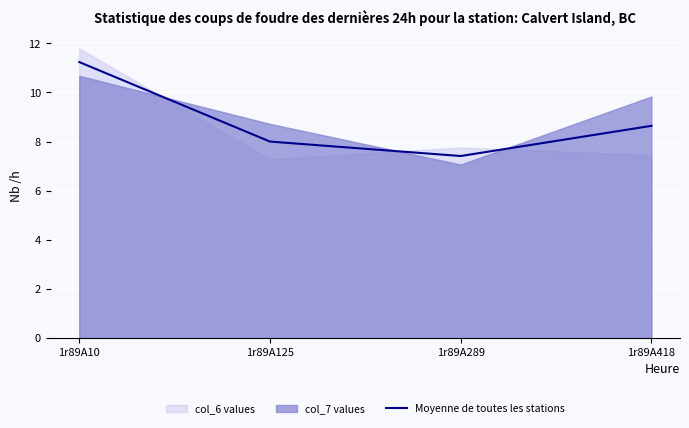

List the labels in order of value, smallest first.

1r89A289, 1r89A125, 1r89A418, 1r89A10